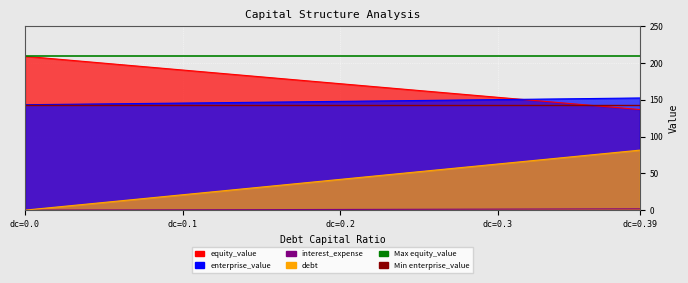

What is the sum of the Min enterprise_value values at dc=0.0 and dc=0.1?

286